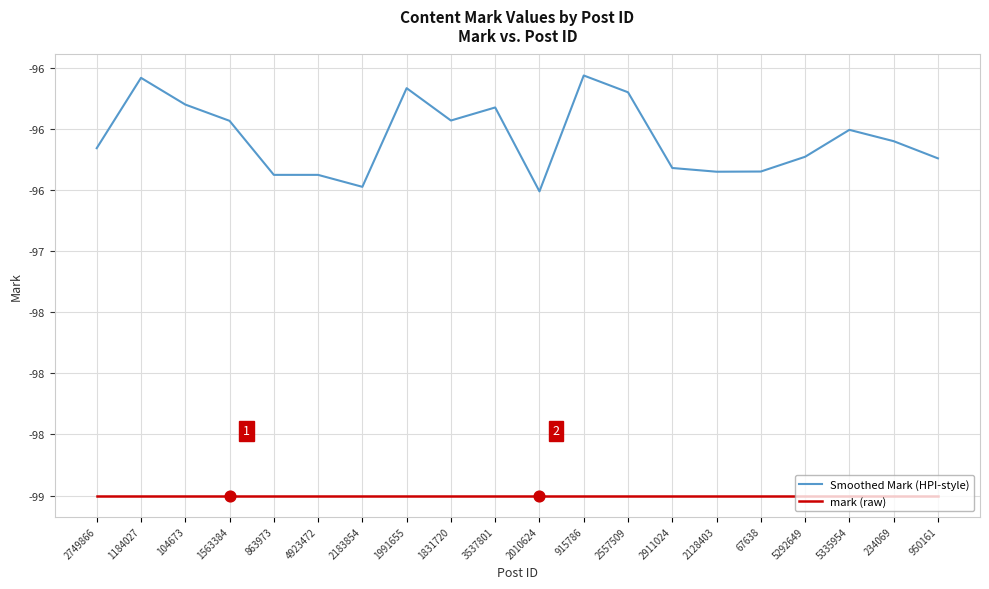

At how many categories does at least one series exceed -98?

20